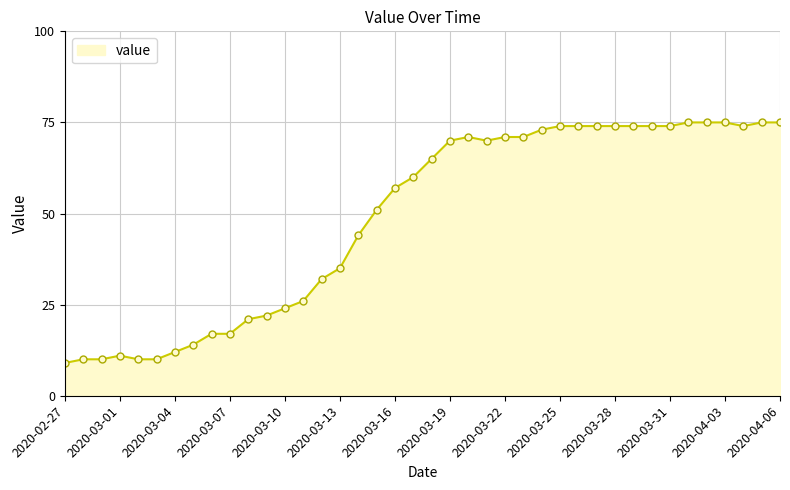

True or false: there are more than 0 points higher than both neighbors.

True